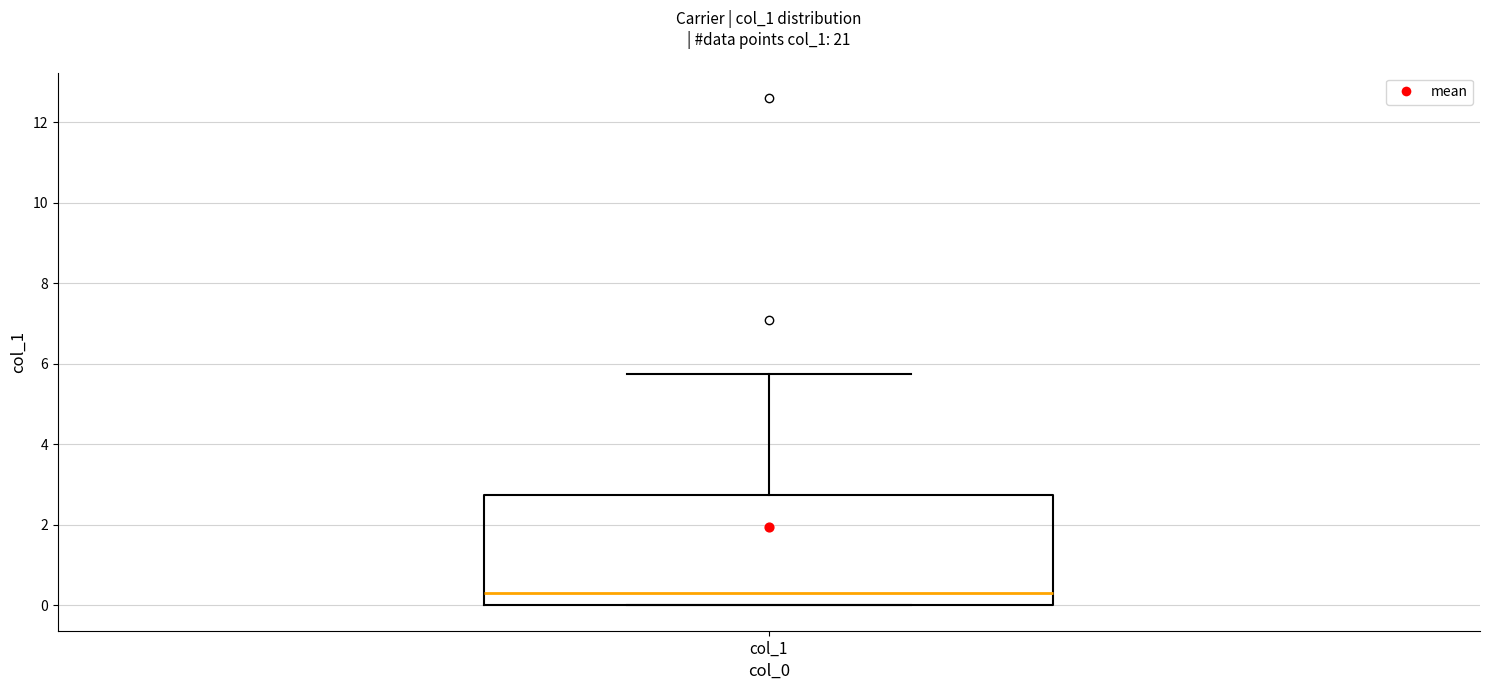

Read this box plot against the y-axis: the position of the median line, the range covered by the box, and the ends of both whiskers. The values are not printed on the chart, so give them approximately, as read against the axis.

median 0.4, box 0.0 to 2.8, whiskers 0.0 to 5.8